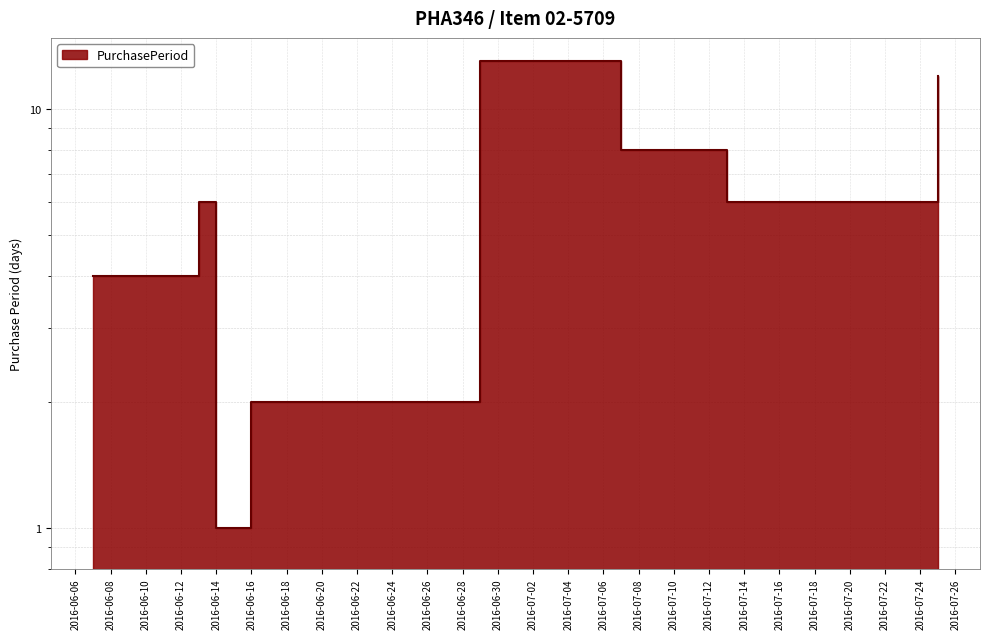

What is the smallest value displayed?

1